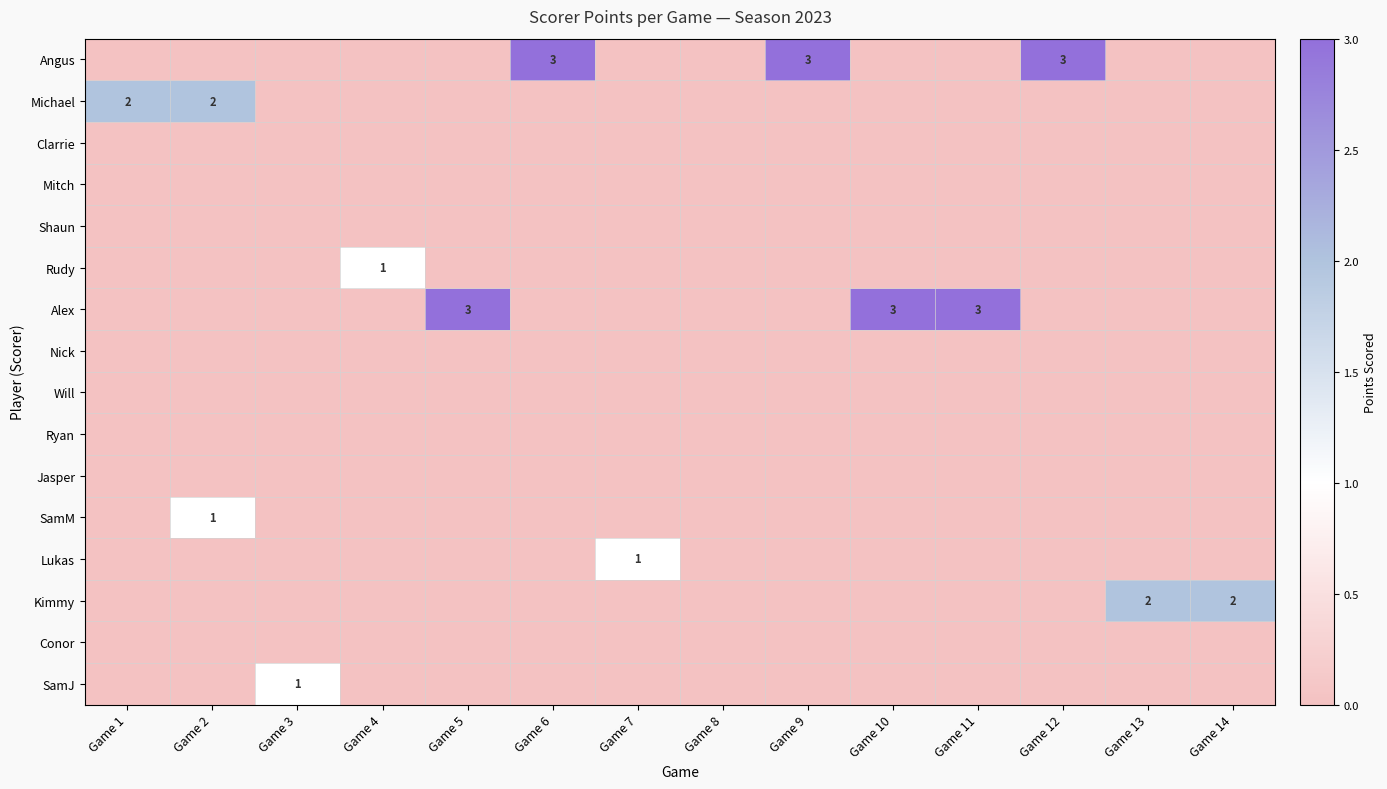

Between Game 1 and Game 12, which is larger?

Game 12